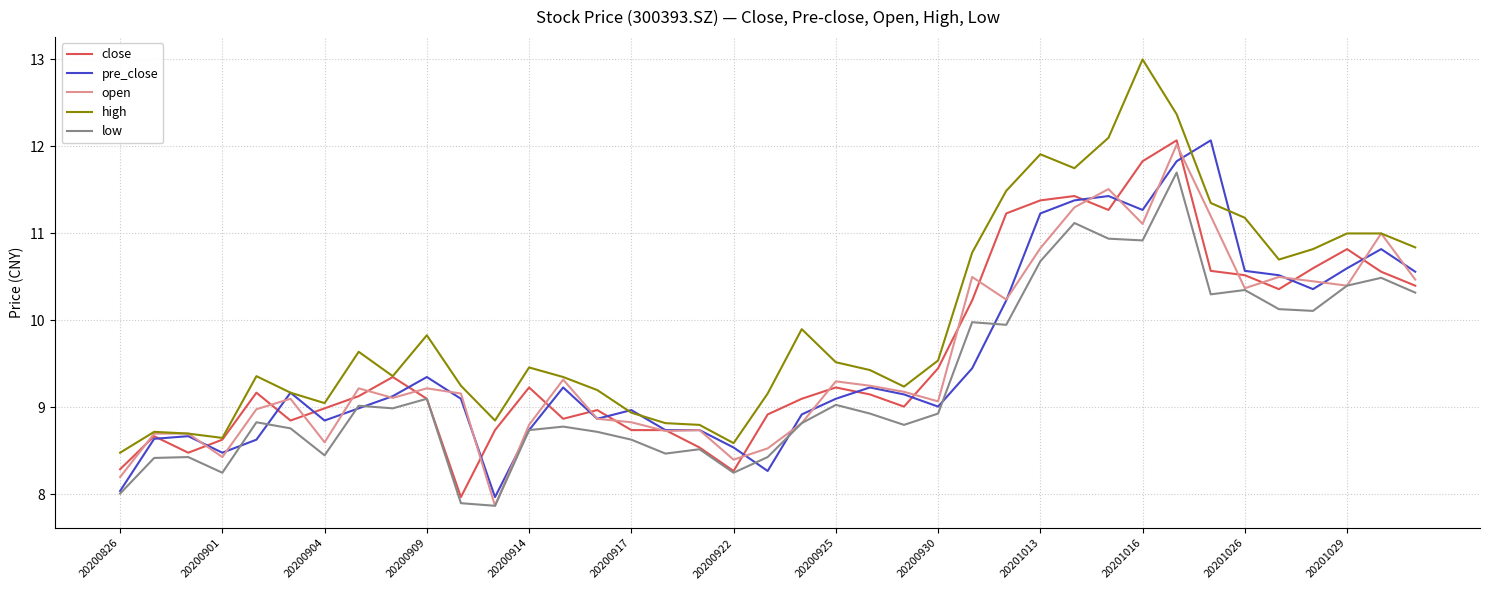

What is the lowest value of the low series?

7.9